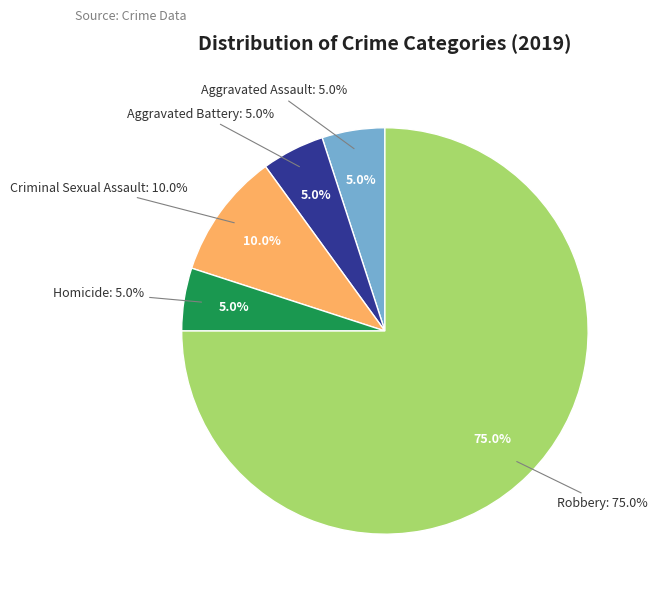

Is there any slice that represents more than half of the pie?

Yes